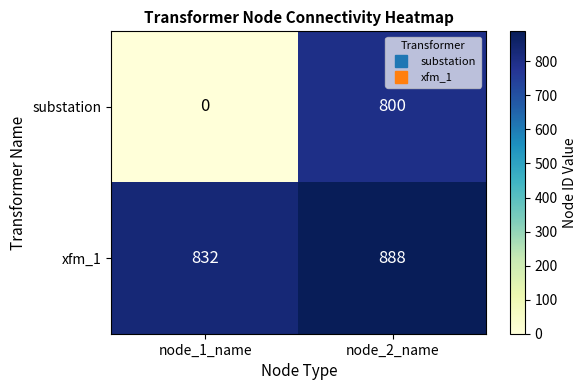

Reading left to right, extract all data points from this chart.

substation: 0	800
xfm_1: 832	888